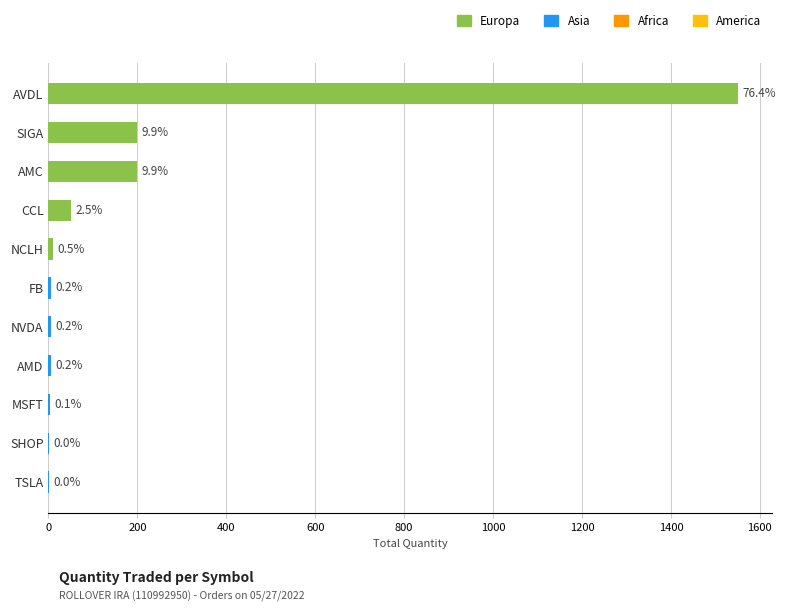

Where does the data first go above 5?

AVDL